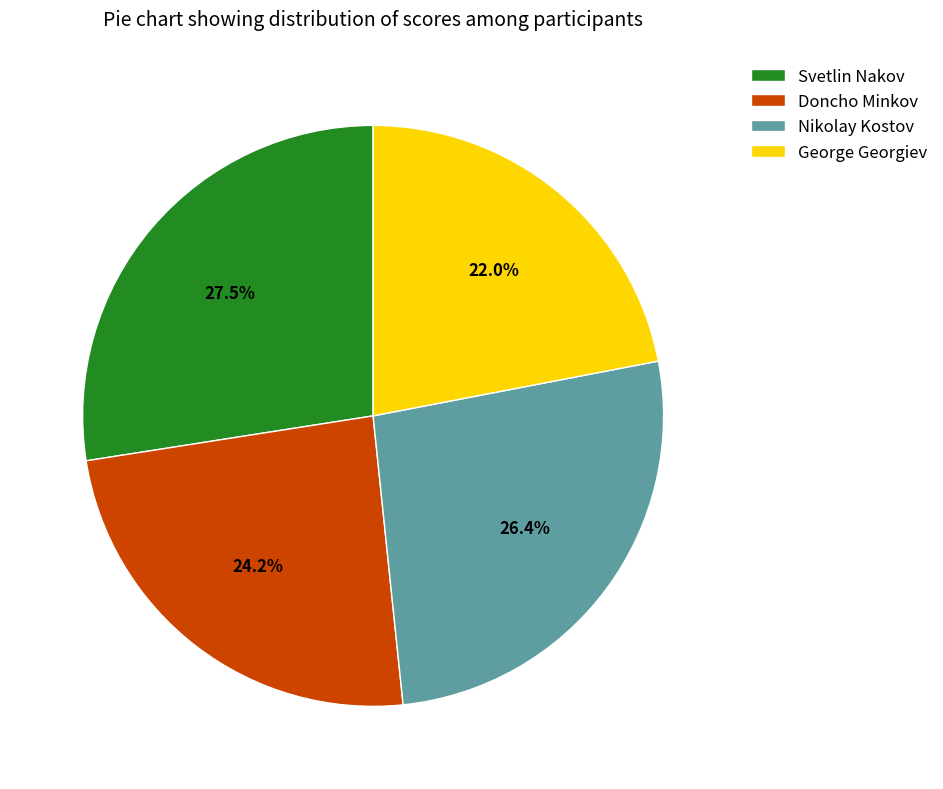

Does Svetlin Nakov account for over 50% of the chart?

No